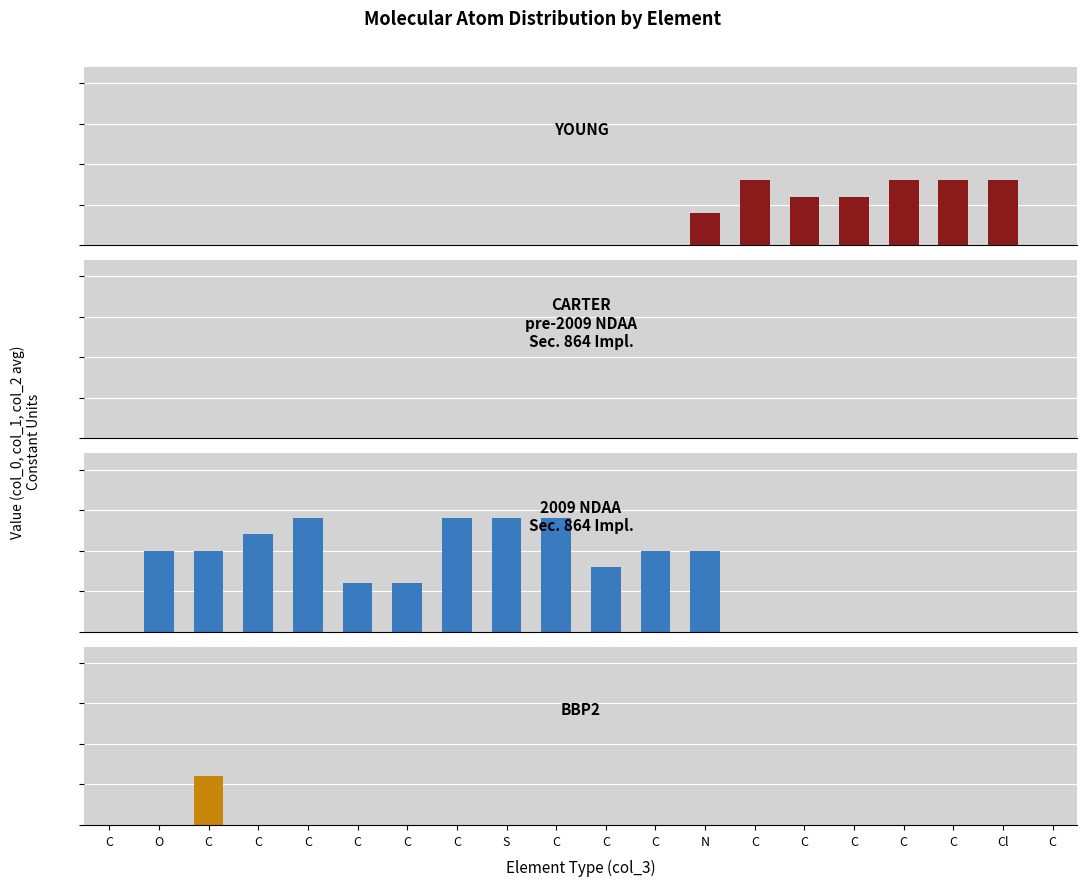

At which category is the sum across all series the highest?

C